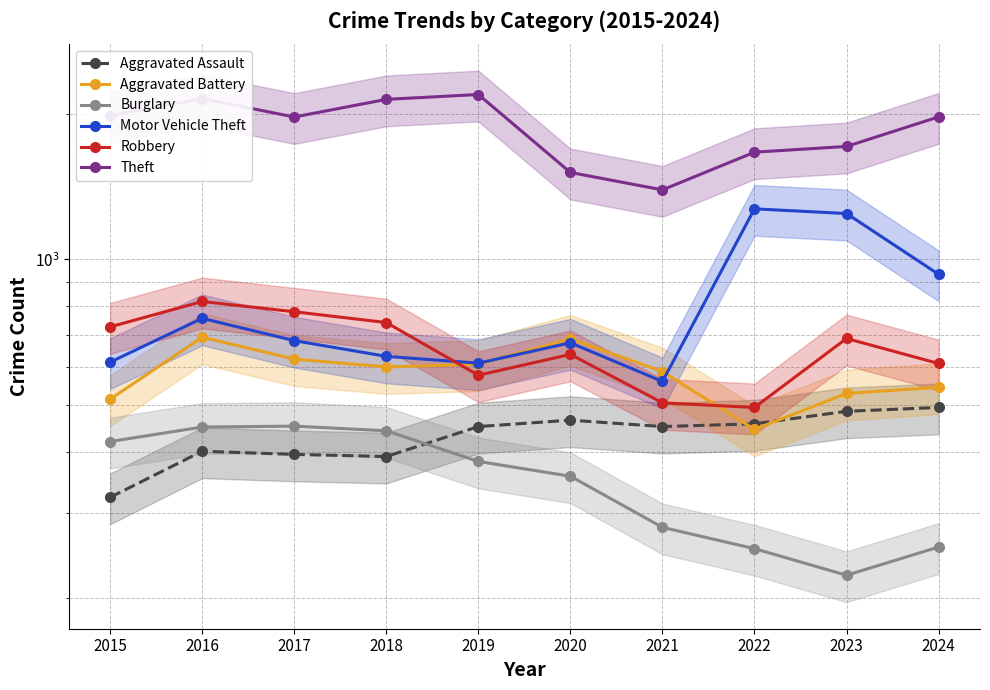

What is the average value of the Aggravated Battery series?

583